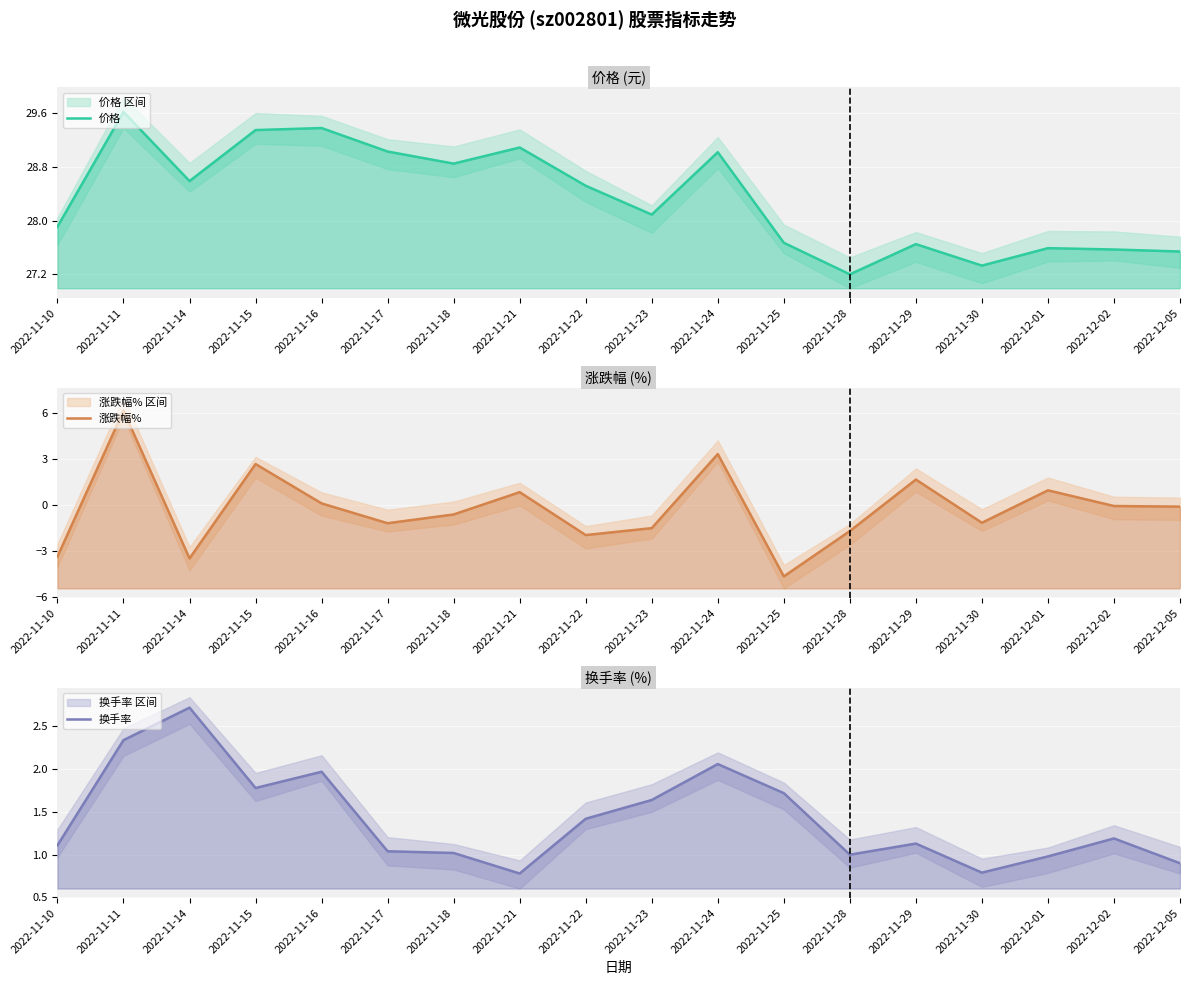

What is the label of the 10th point from the right?

2022-11-22